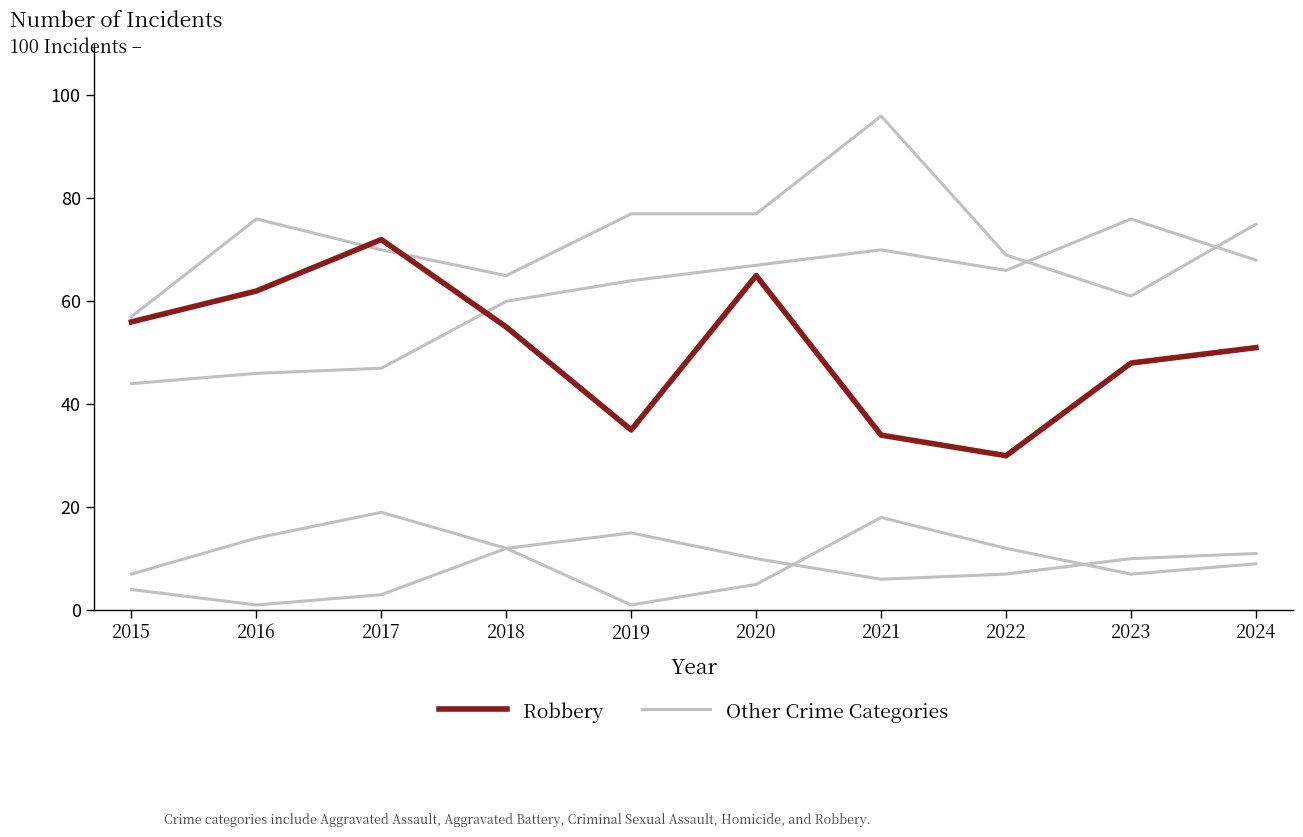

Read the Other Crime Categories value at 2024, to the nearest 5.

10